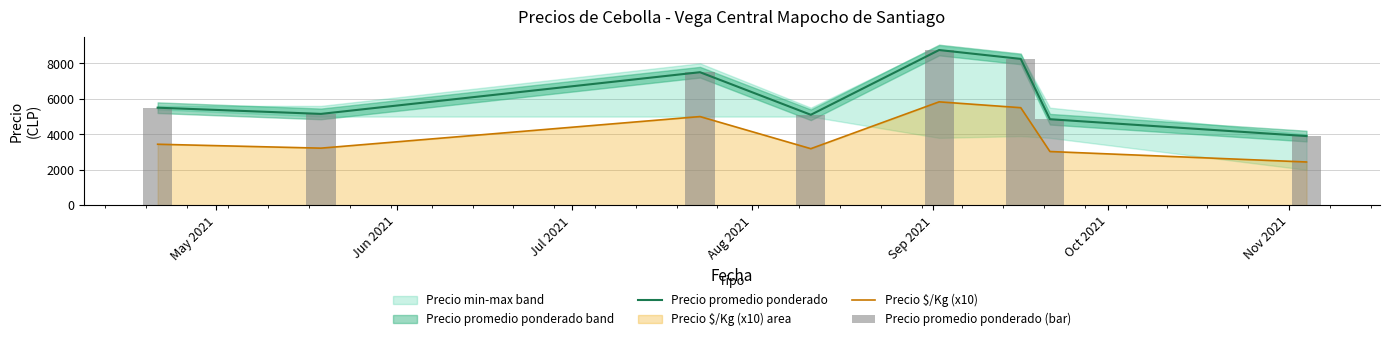

True or false: Precio promedio ponderado and Precio $/Kg (x10) cross at least once.

False